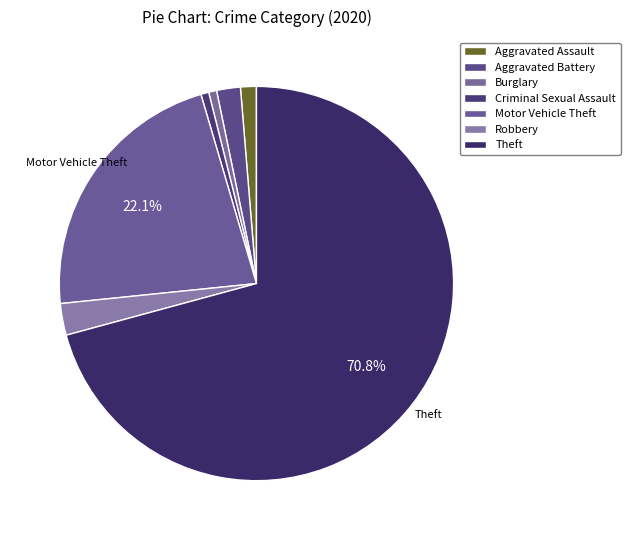

Combined, what portion of the pie is Criminal Sexual Assault and Robbery?

3.2%